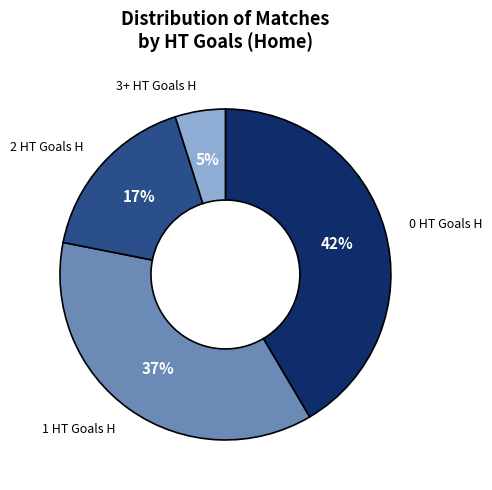

Does any single category account for the majority?

No